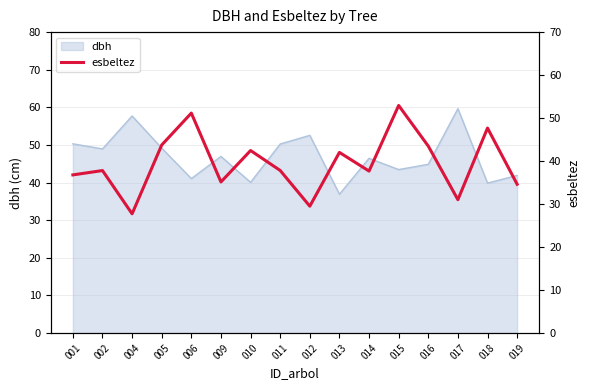

At which label does dbh reach its minimum?

013